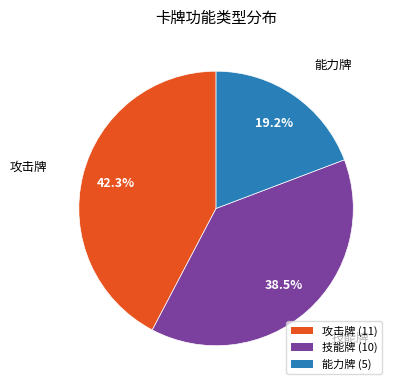

How many segments does this pie chart have?

3